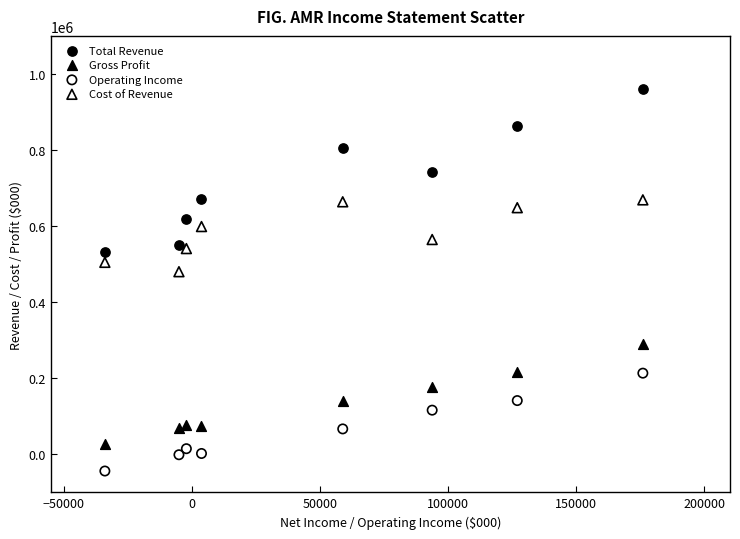

Across all data points, what is the range of Y values (max minus min)?

1004000